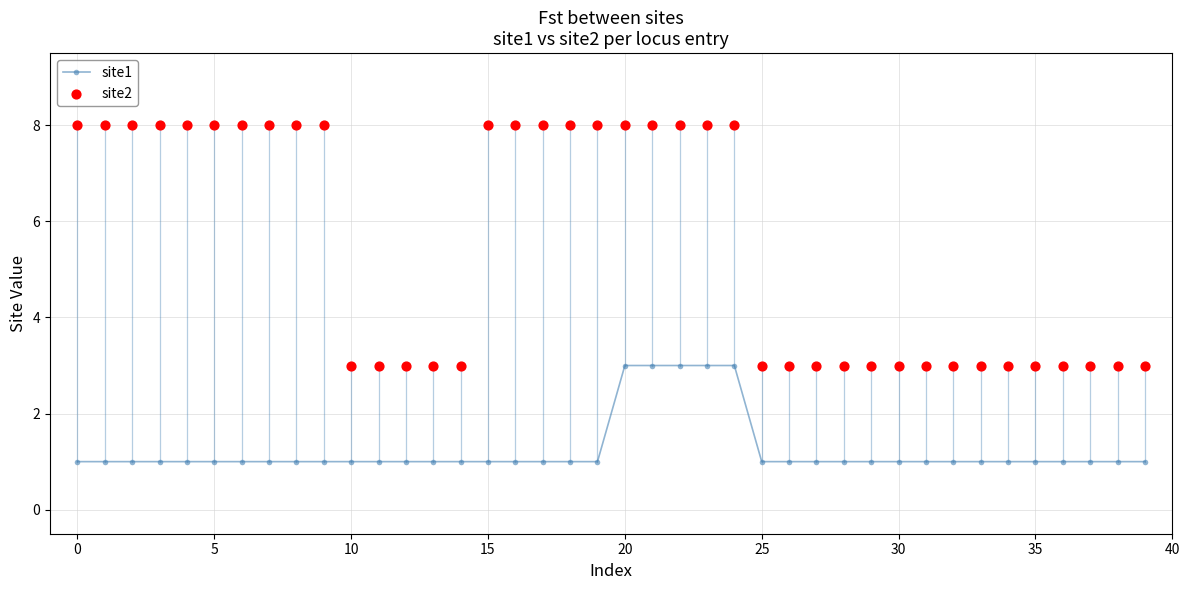

At which category is the sum across all series the highest?

20